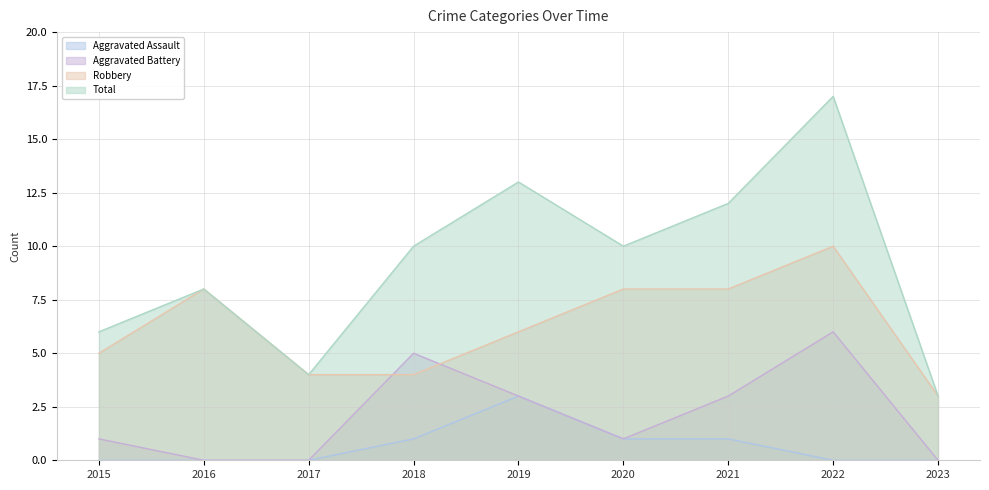

Which has a higher value, 2017 or 2020?

2020